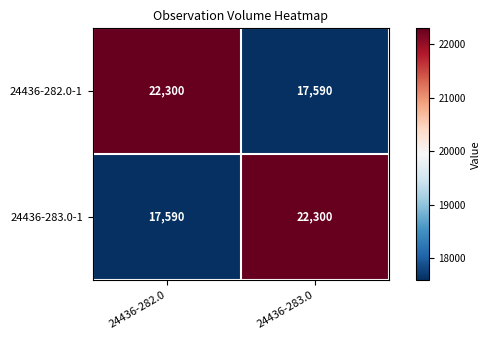

Is it true that 24436-283.0-1 equals 22300 at 24436-283.0?

True